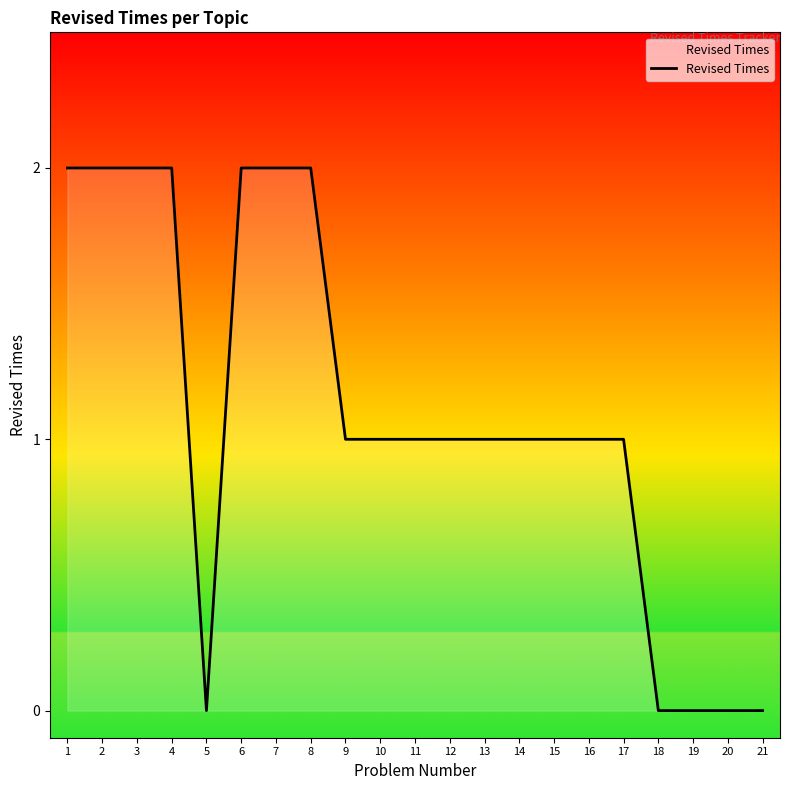

What is the ratio of the value at 1 to the value at 15?

2.0